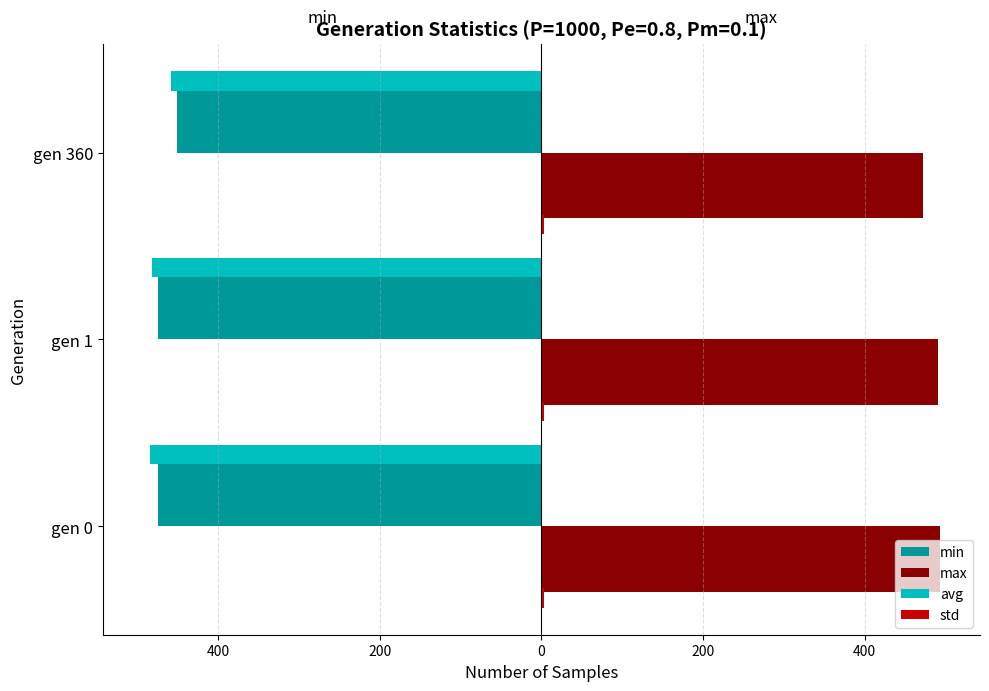

What are all the series names shown in the legend?

min, max, avg, std